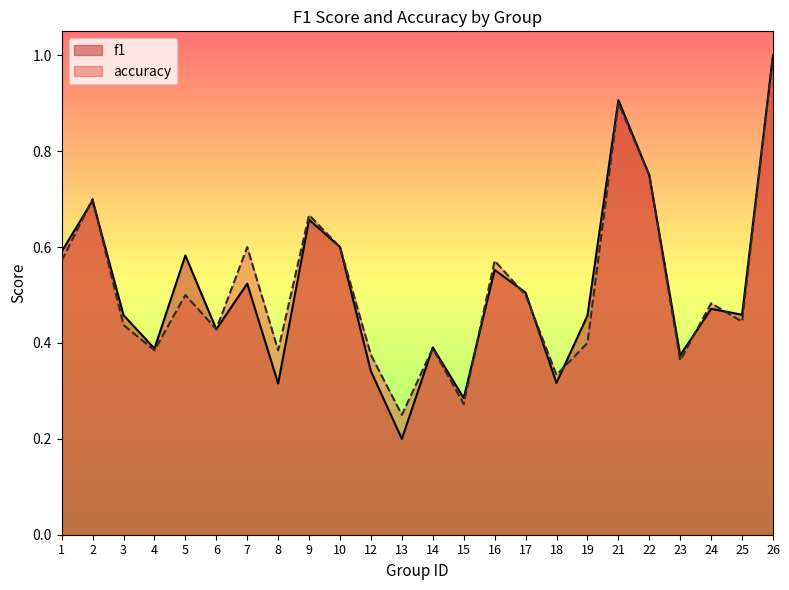

True or false: accuracy has more than 2 points higher than both neighbors.

True